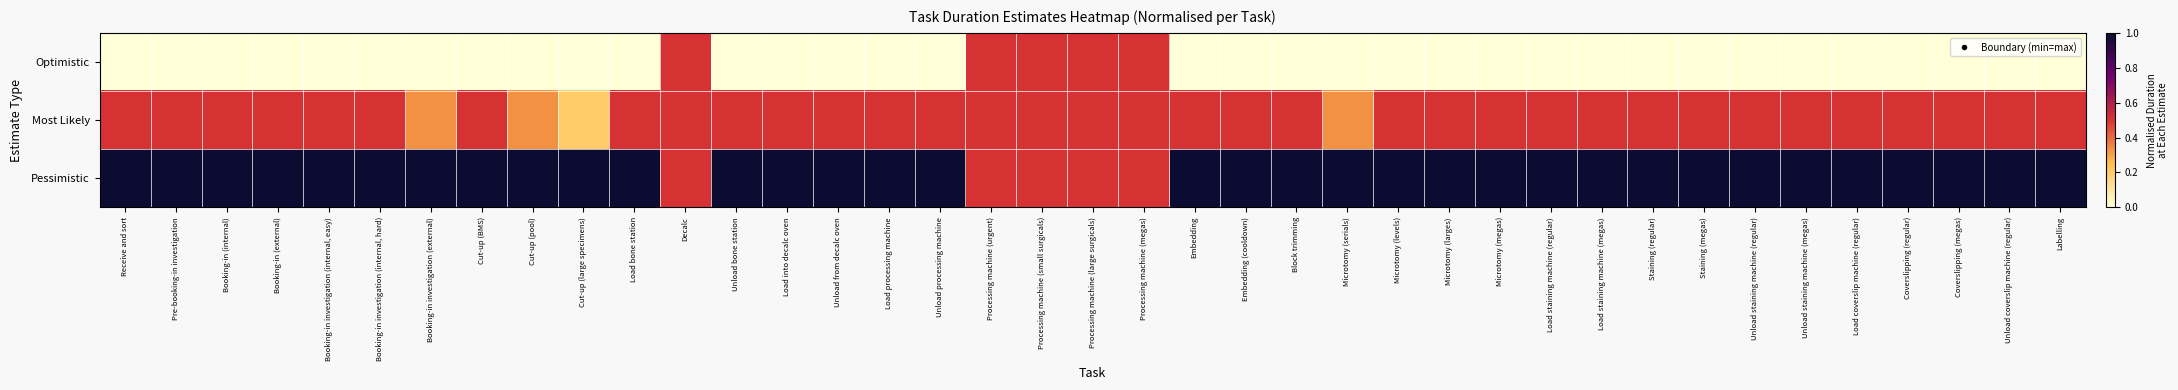

Reading right to left, what are all the values shown in this chart?

Optimistic: Labelling=0.0	Unload coverslip machine (regular)=0.0	Coverslipping (megas)=0.0	Coverslipping (regular)=0.0	Load coverslip machine (regular)=0.0	Unload staining machine (megas)=0.0	Unload staining machine (regular)=0.0	Staining (megas)=0.0	Staining (regular)=0.0	Load staining machine (megas)=0.0	Load staining machine (regular)=0.0	Microtomy (megas)=0.0	Microtomy (larges)=0.0	Microtomy (levels)=0.0	Microtomy (serials)=0.0	Block trimming=0.0	Embedding (cooldown)=0.0	Embedding=0.0	Processing machine (megas)=0.5	Processing machine (large surgicals)=0.5	Processing machine (small surgicals)=0.5	Processing machine (urgent)=0.5	Unload processing machine=0.0	Load processing machine=0.0	Unload from decalc oven=0.0	Load into decalc oven=0.0	Unload bone station=0.0	Decalc=0.5	Load bone station=0.0	Cut-up (large specimens)=0.0	Cut-up (pool)=0.0	Cut-up (BMS)=0.0	Booking-in investigation (external)=0.0	Booking-in investigation (internal, hard)=0.0	Booking-in investigation (internal, easy)=0.0	Booking-in (external)=0.0	Booking-in (internal)=0.0	Pre-booking-in investigation=0.0	Receive and sort=0.0
Most Likely: Labelling=0.5	Unload coverslip machine (regular)=0.5	Coverslipping (megas)=0.5	Coverslipping (regular)=0.5	Load coverslip machine (regular)=0.5	Unload staining machine (megas)=0.5	Unload staining machine (regular)=0.5	Staining (megas)=0.5	Staining (regular)=0.5	Load staining machine (megas)=0.5	Load staining machine (regular)=0.5	Microtomy (megas)=0.5	Microtomy (larges)=0.5	Microtomy (levels)=0.5	Microtomy (serials)=0.3	Block trimming=0.5	Embedding (cooldown)=0.5	Embedding=0.5	Processing machine (megas)=0.5	Processing machine (large surgicals)=0.5	Processing machine (small surgicals)=0.5	Processing machine (urgent)=0.5	Unload processing machine=0.5	Load processing machine=0.5	Unload from decalc oven=0.5	Load into decalc oven=0.5	Unload bone station=0.5	Decalc=0.5	Load bone station=0.5	Cut-up (large specimens)=0.2	Cut-up (pool)=0.3	Cut-up (BMS)=0.5	Booking-in investigation (external)=0.3	Booking-in investigation (internal, hard)=0.5	Booking-in investigation (internal, easy)=0.5	Booking-in (external)=0.5	Booking-in (internal)=0.5	Pre-booking-in investigation=0.5	Receive and sort=0.5
Pessimistic: Labelling=1.0	Unload coverslip machine (regular)=1.0	Coverslipping (megas)=1.0	Coverslipping (regular)=1.0	Load coverslip machine (regular)=1.0	Unload staining machine (megas)=1.0	Unload staining machine (regular)=1.0	Staining (megas)=1.0	Staining (regular)=1.0	Load staining machine (megas)=1.0	Load staining machine (regular)=1.0	Microtomy (megas)=1.0	Microtomy (larges)=1.0	Microtomy (levels)=1.0	Microtomy (serials)=1.0	Block trimming=1.0	Embedding (cooldown)=1.0	Embedding=1.0	Processing machine (megas)=0.5	Processing machine (large surgicals)=0.5	Processing machine (small surgicals)=0.5	Processing machine (urgent)=0.5	Unload processing machine=1.0	Load processing machine=1.0	Unload from decalc oven=1.0	Load into decalc oven=1.0	Unload bone station=1.0	Decalc=0.5	Load bone station=1.0	Cut-up (large specimens)=1.0	Cut-up (pool)=1.0	Cut-up (BMS)=1.0	Booking-in investigation (external)=1.0	Booking-in investigation (internal, hard)=1.0	Booking-in investigation (internal, easy)=1.0	Booking-in (external)=1.0	Booking-in (internal)=1.0	Pre-booking-in investigation=1.0	Receive and sort=1.0